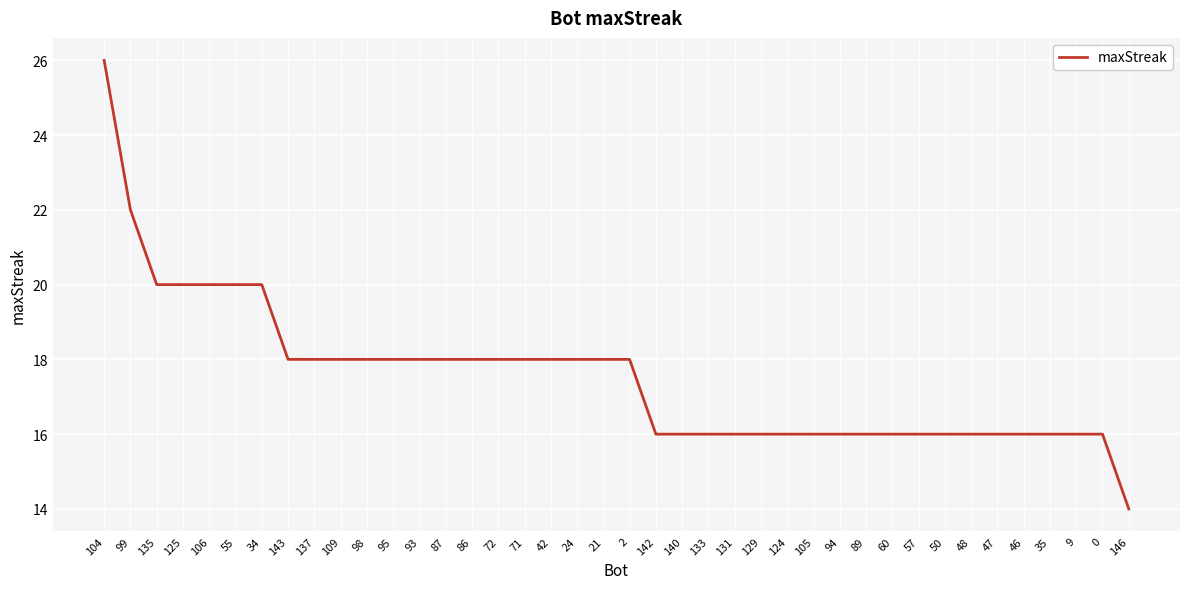

Which has a higher value, 98 or 94?

98